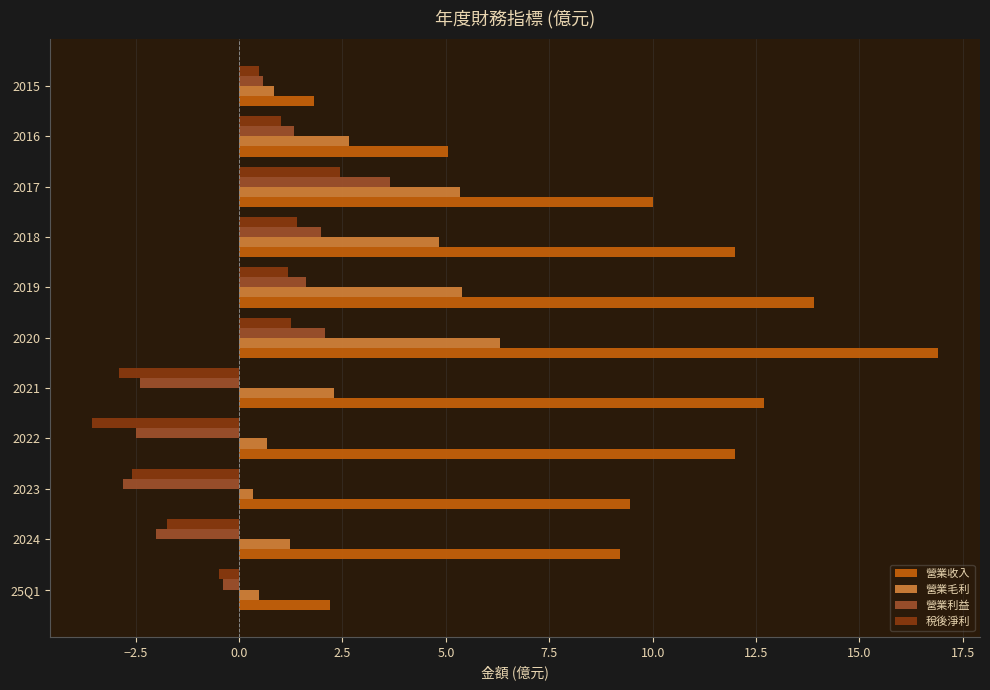

Where is 營業收入 nearest to the value 9?

2024